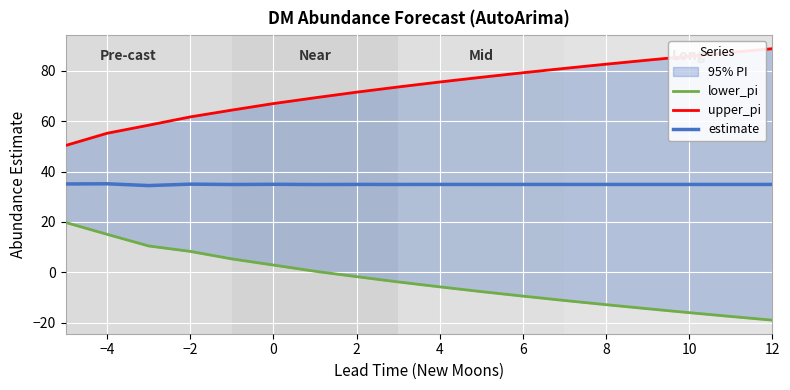

What is the highest value of the estimate series?

35.1